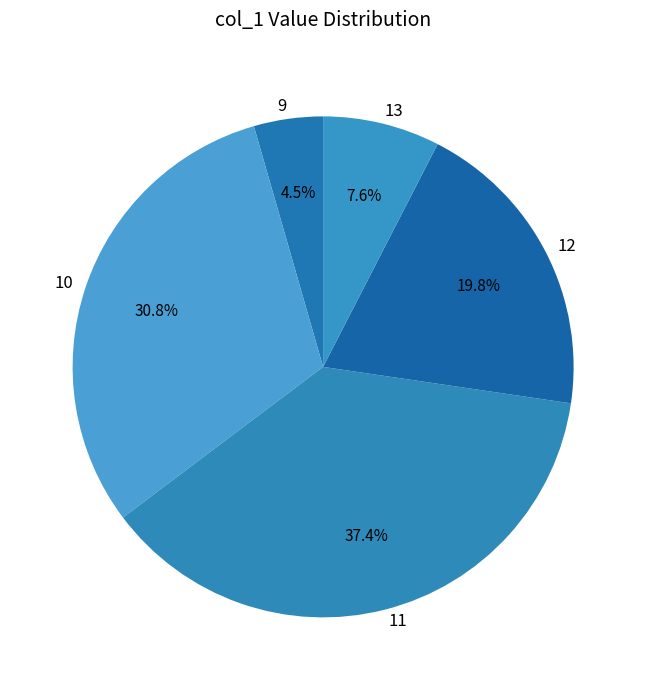

Combined, do 13 and 12 account for over 50%?

No